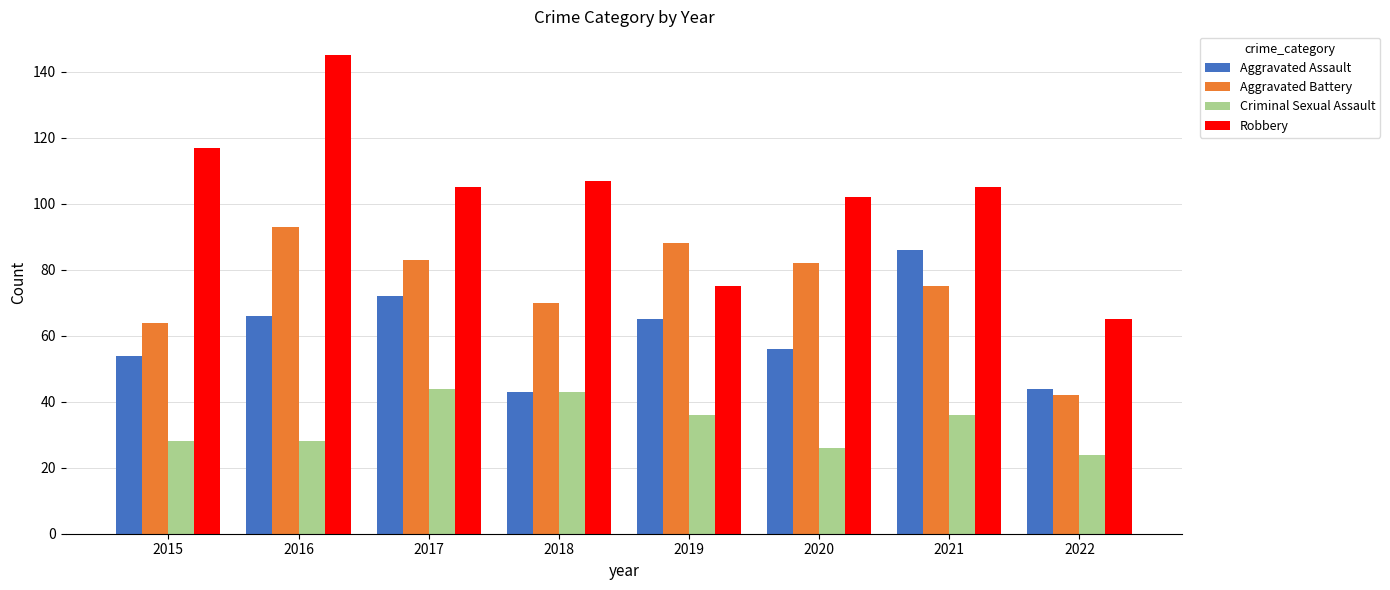

Which series has the widest spread of values?

Robbery